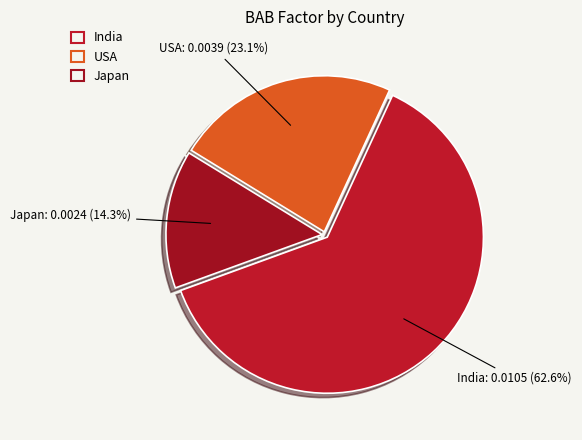

To the nearest percent, what is the average slice percentage?

33%